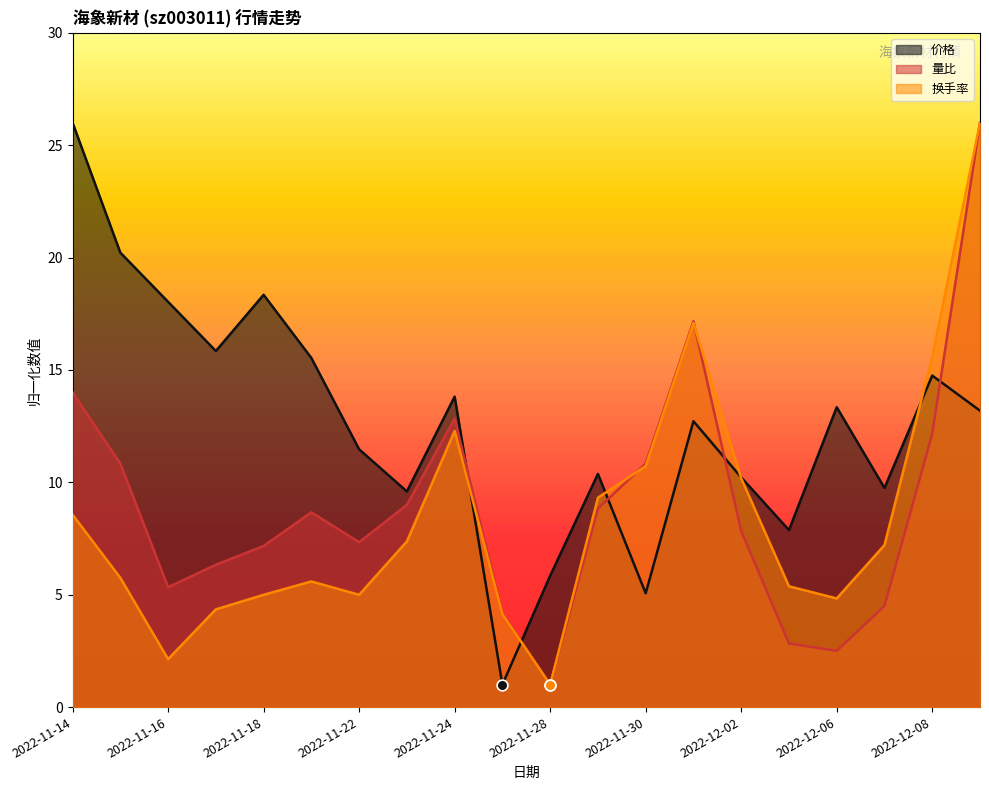

Is the value of 价格 at 2022-11-22 greater than the value of 量比 at 2022-11-23?

Yes